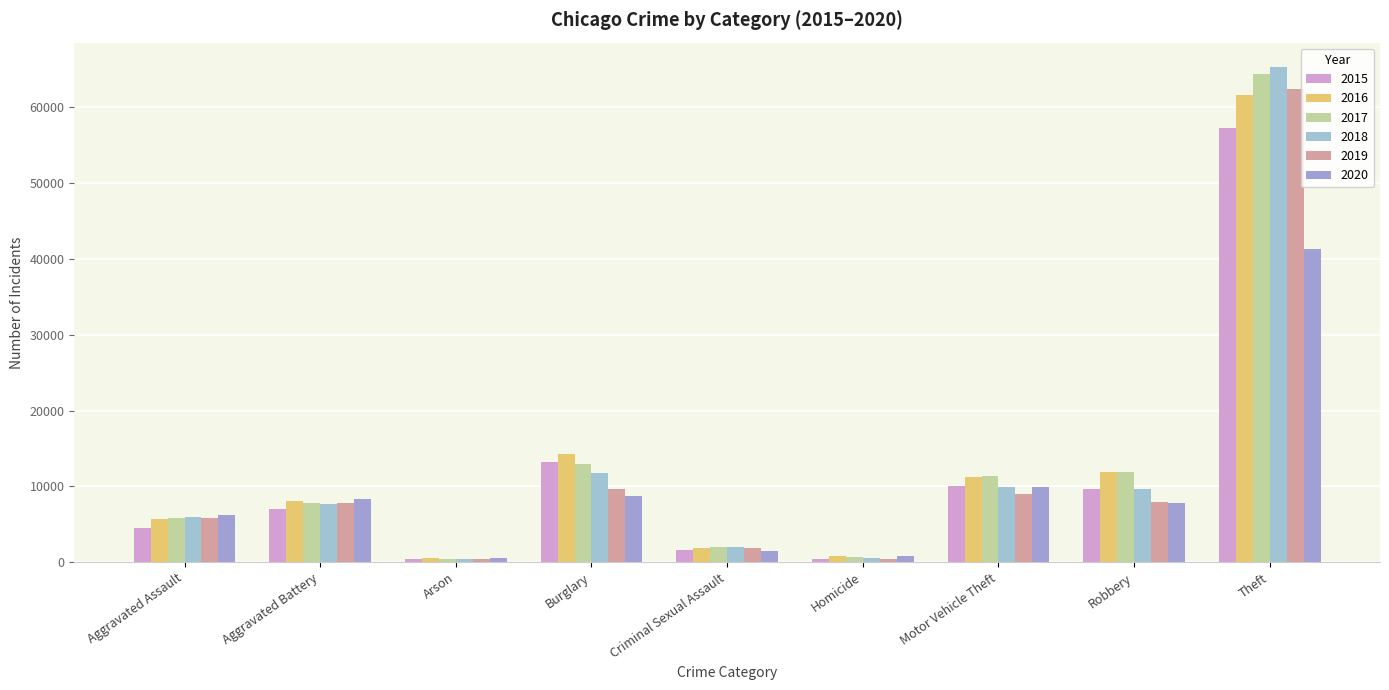

Count the number of categories in the chart.

9